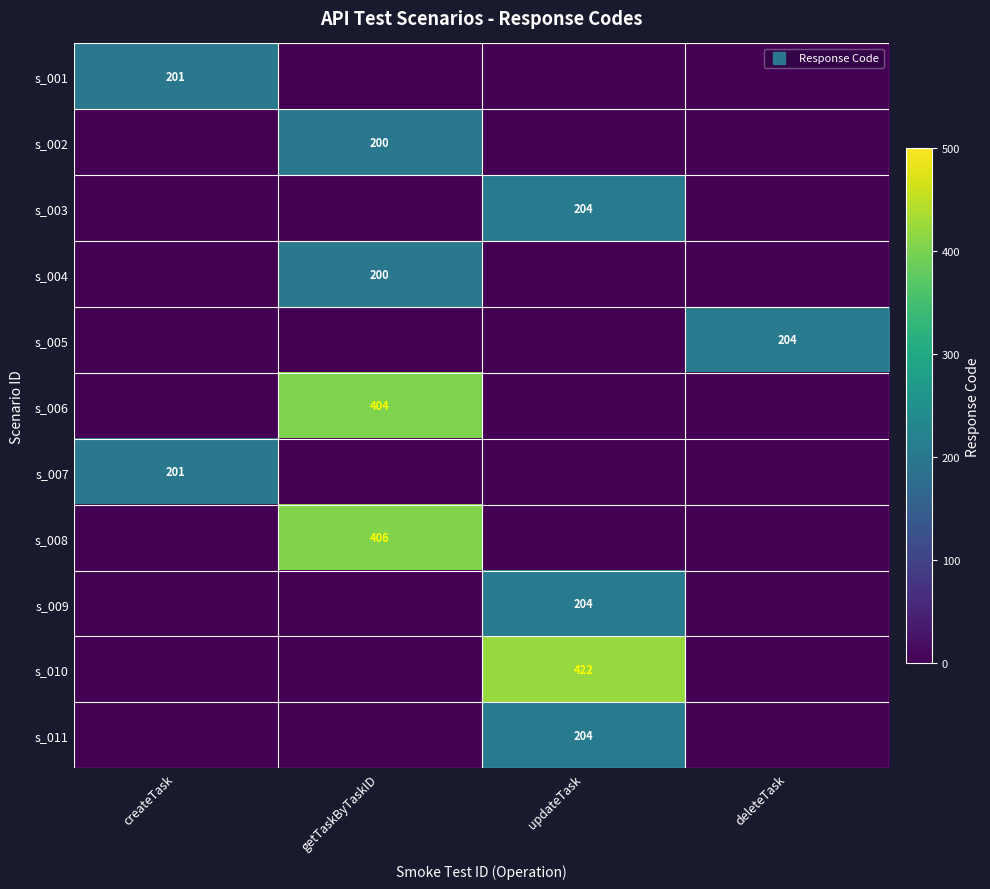

Rank the categories by s_008 value from highest to lowest.

getTaskByTaskID, createTask, updateTask, deleteTask